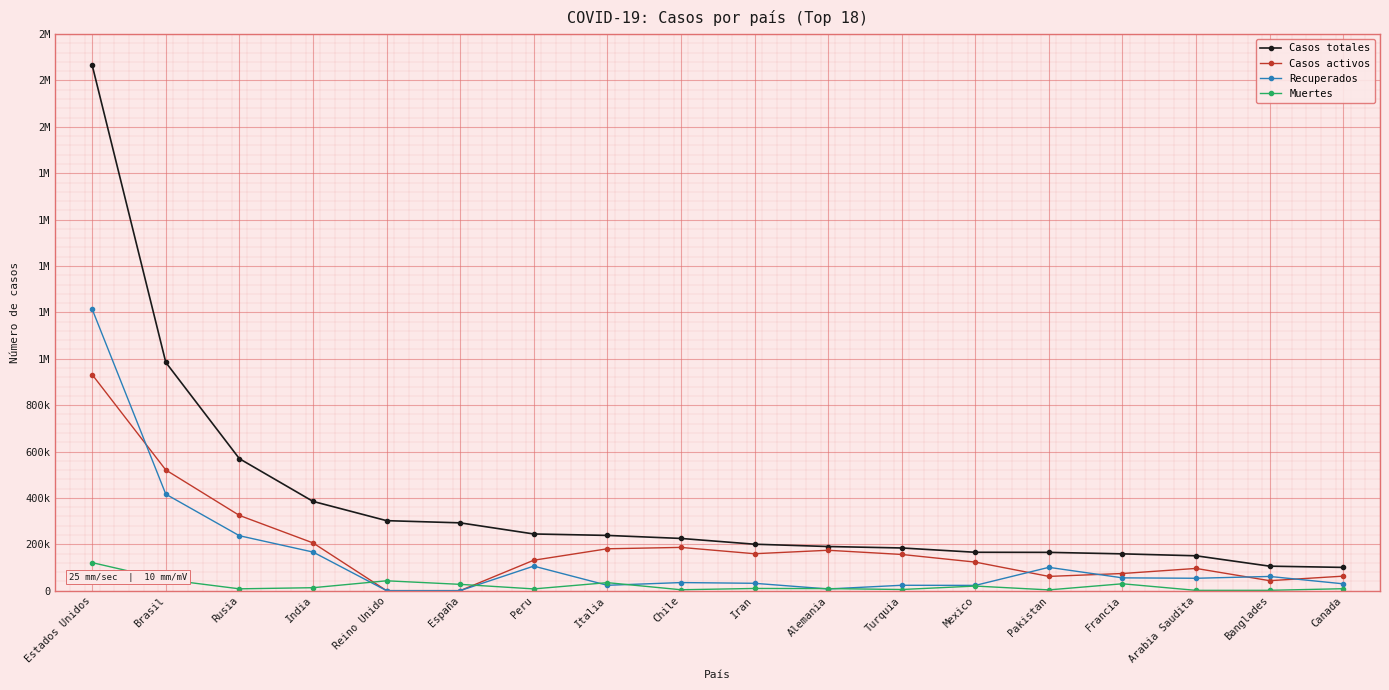

Is this an area chart (filled region under the line)?

No